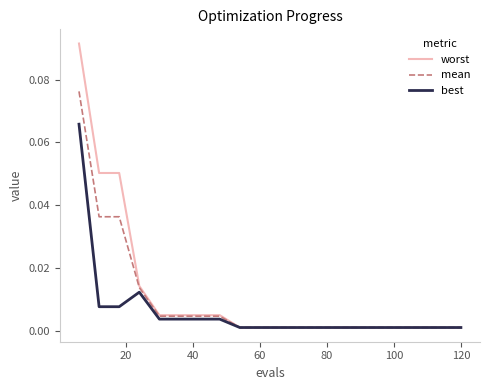

List the series in order of their peak value, lowest first.

best, mean, worst